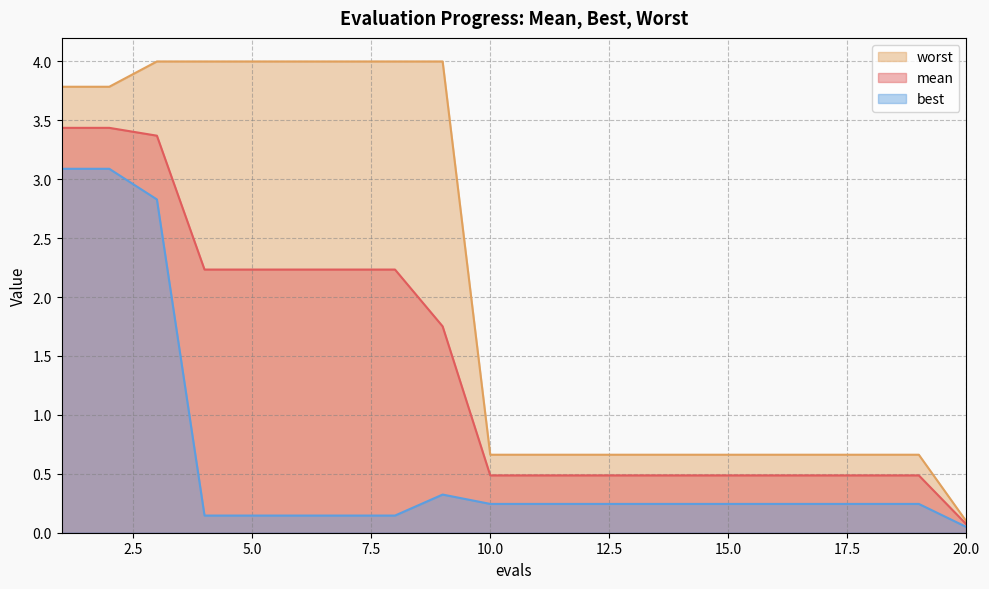

Reading left to right, transcribe all the data shown in this chart.

mean: 1=3.4	2=3.4	3=3.4	4=2.2	5=2.2	6=2.2	7=2.2	8=2.2	9=1.8	10=0.5	11=0.5	12=0.5	13=0.5	14=0.5	15=0.5	16=0.5	17=0.5	18=0.5	19=0.5	20=0.1
best: 1=3.1	2=3.1	3=2.8	4=0.1	5=0.1	6=0.1	7=0.1	8=0.1	9=0.3	10=0.2	11=0.2	12=0.2	13=0.2	14=0.2	15=0.2	16=0.2	17=0.2	18=0.2	19=0.2	20=0.0
worst: 1=3.8	2=3.8	3=4.0	4=4.0	5=4.0	6=4.0	7=4.0	8=4.0	9=4.0	10=0.7	11=0.7	12=0.7	13=0.7	14=0.7	15=0.7	16=0.7	17=0.7	18=0.7	19=0.7	20=0.1